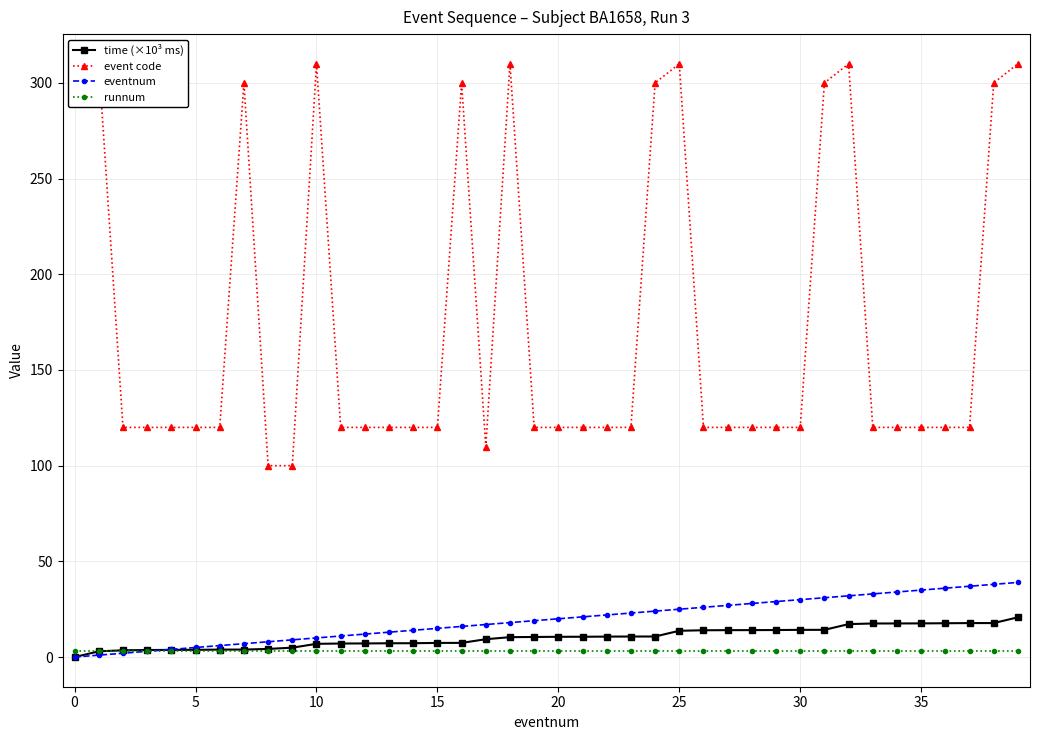

What is the difference between the eventnum values at 23 and 14?

9.0